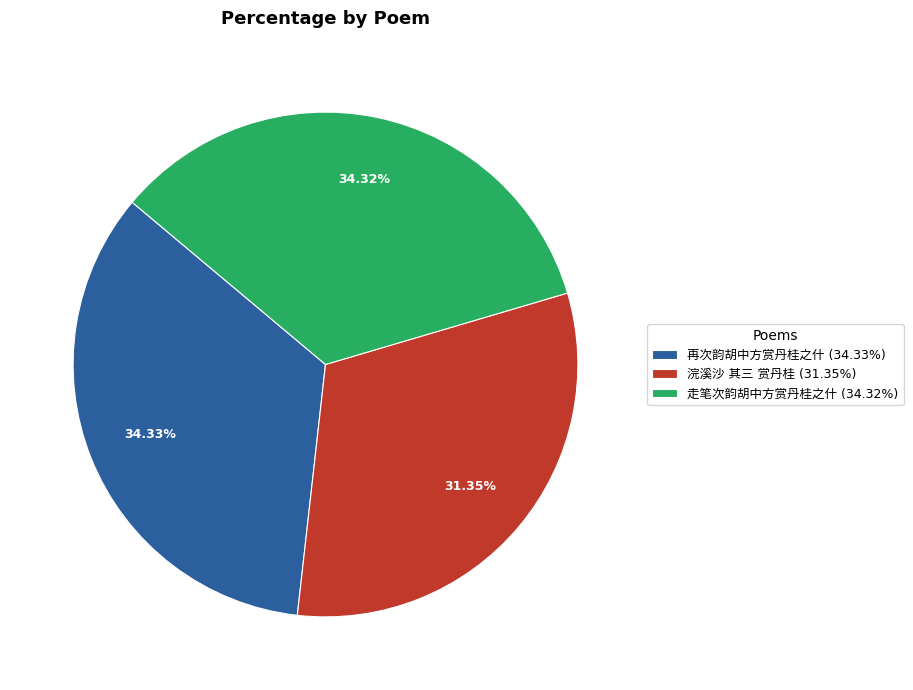

To the nearest percent, what portion does 再次韵胡中方赏丹桂之什 represent?

34%